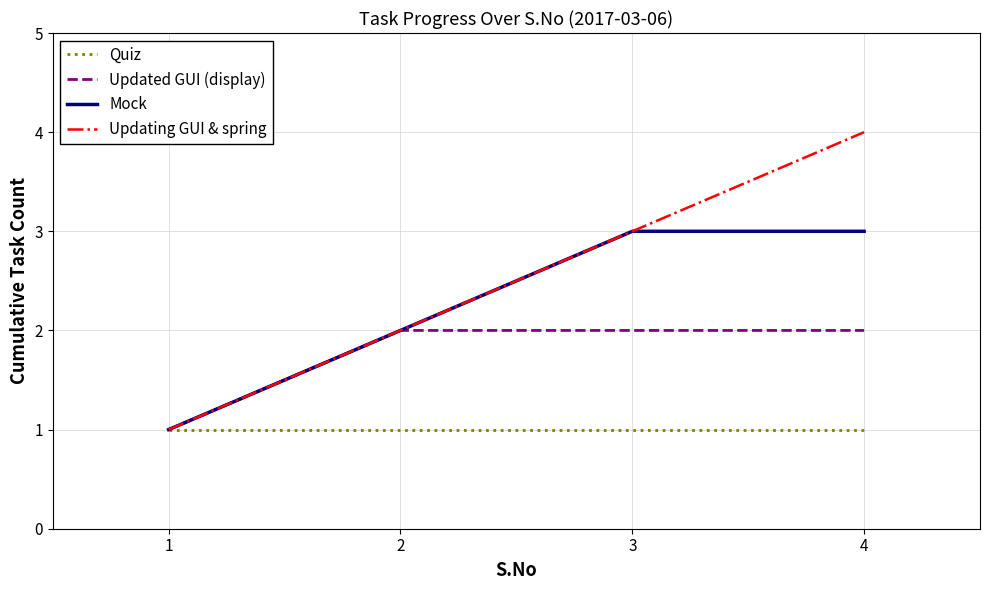

How many lines are shown in the chart?

4